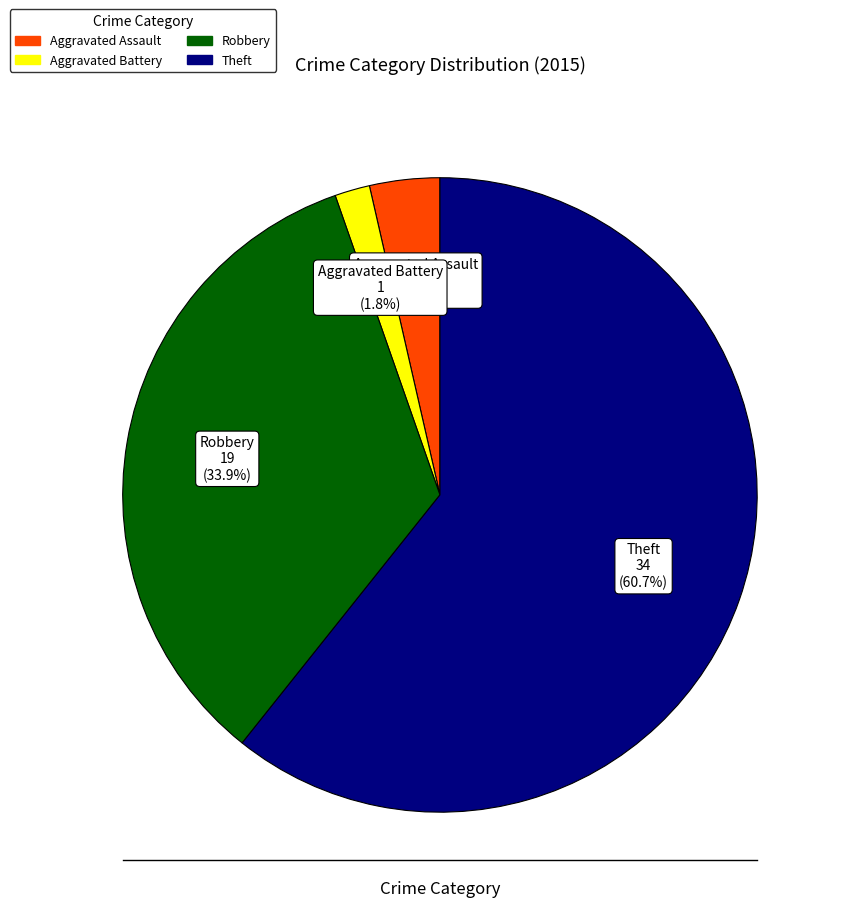

Does any single category account for the majority?

Yes